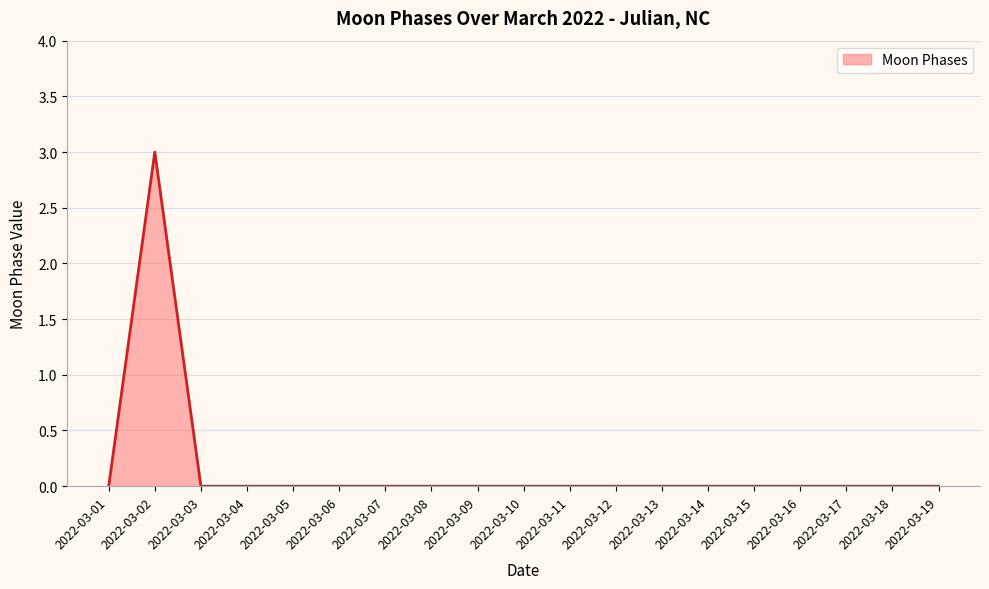

The value at 2022-03-18 is 0. True or false?

True